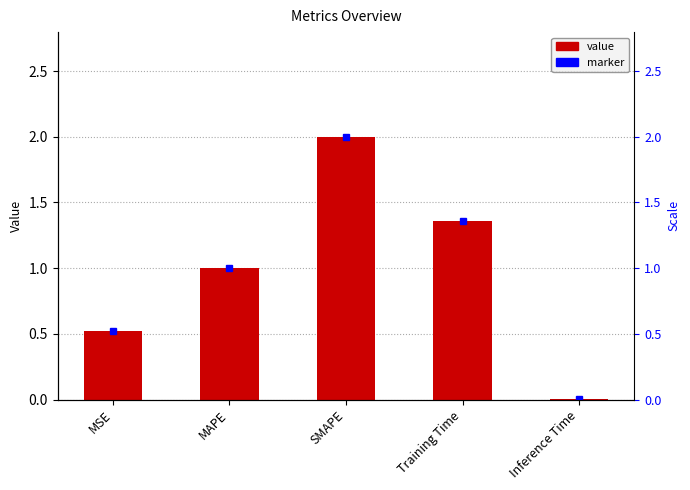

What is the greatest value displayed?

2.0